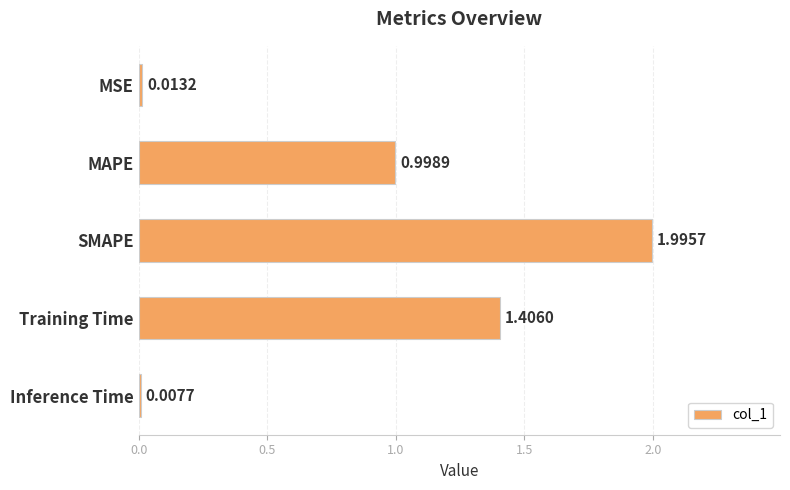

How many bars are there in total?

5